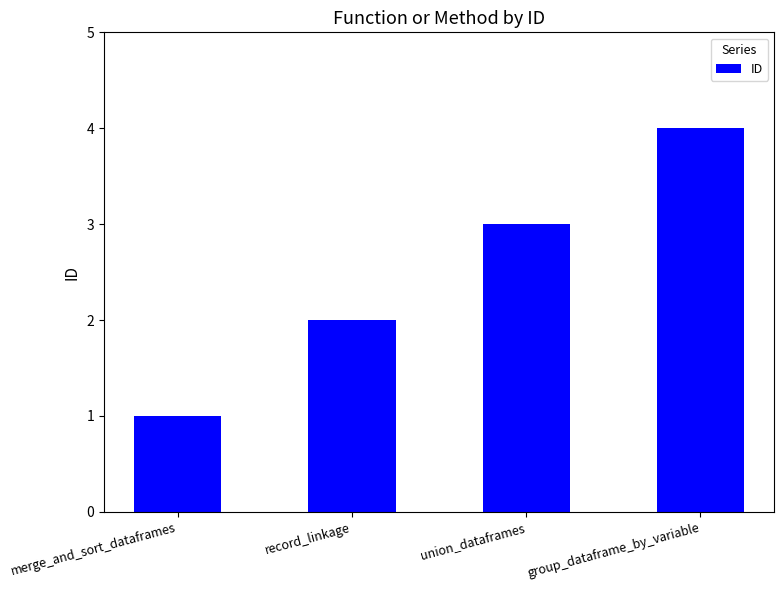

What is the difference between the second highest and second lowest values?

1